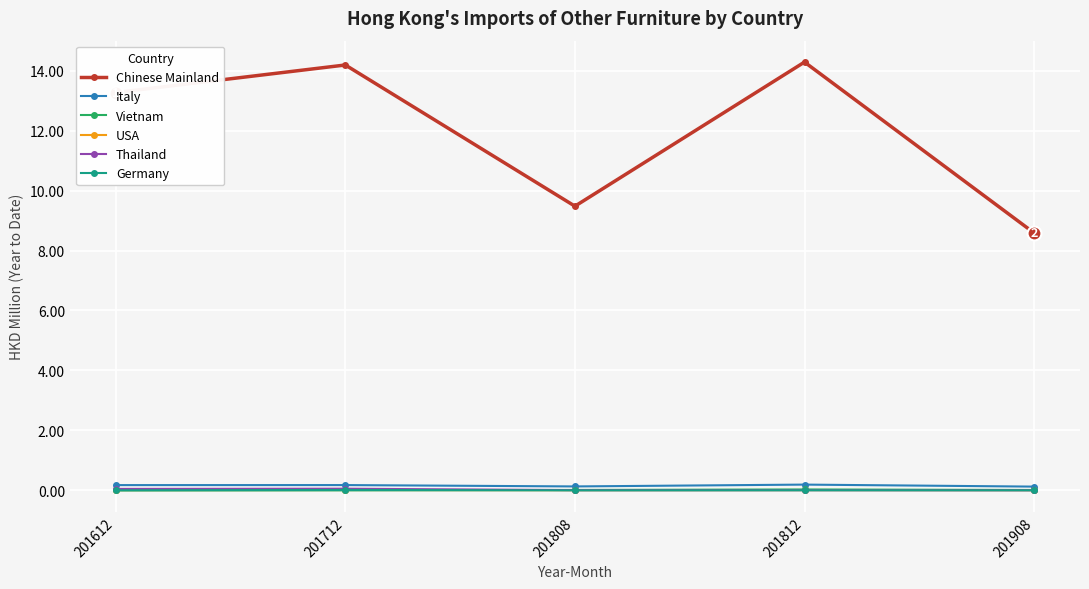

What is the sum of the Chinese Mainland values at 201612 and 201712?

27.5